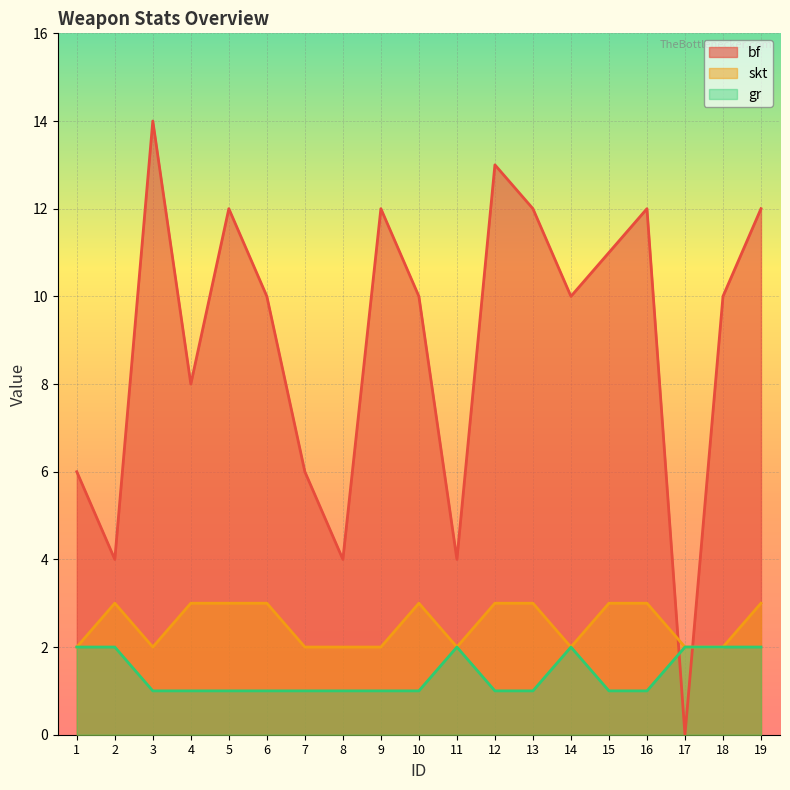

Count the number of data series in this chart.

3